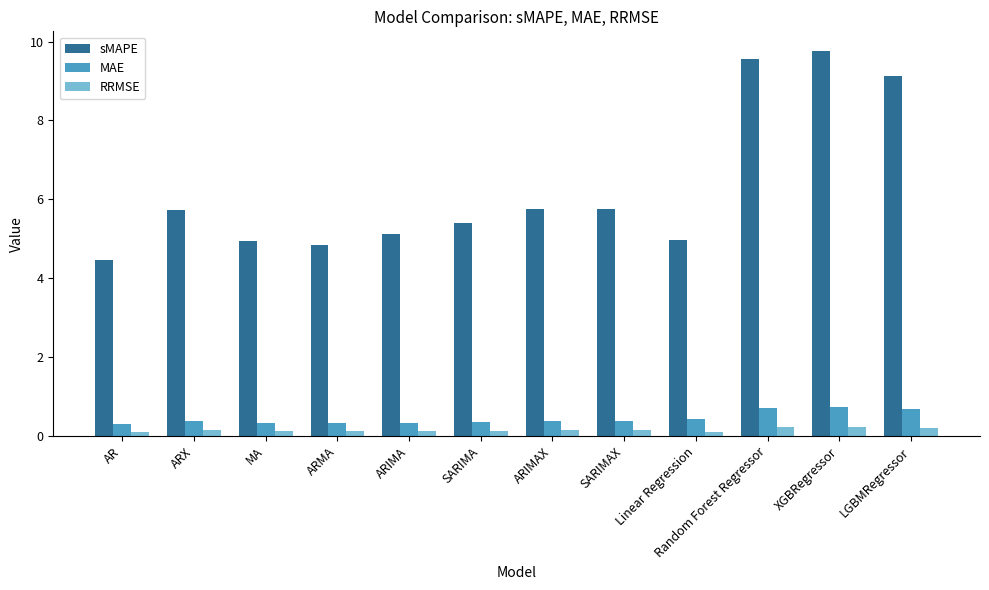

What is the label of the 3rd bar from the left?

MA